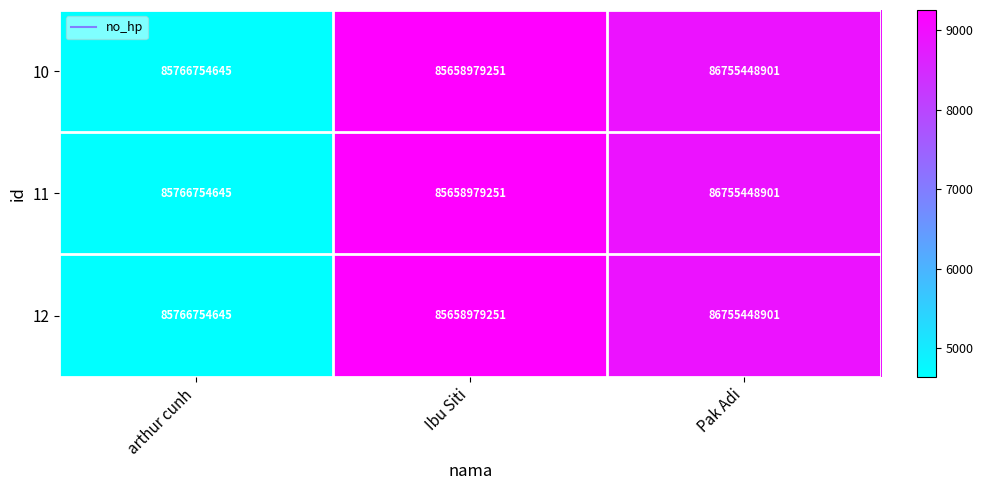

What is the approximate value of 12 at arthur cunh?

85766754645